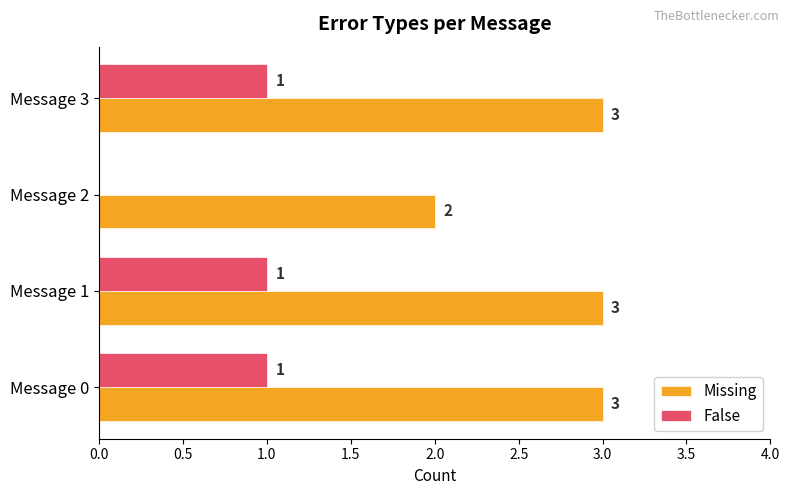

What is the sum of the Missing values at Message 0 and Message 3?

6